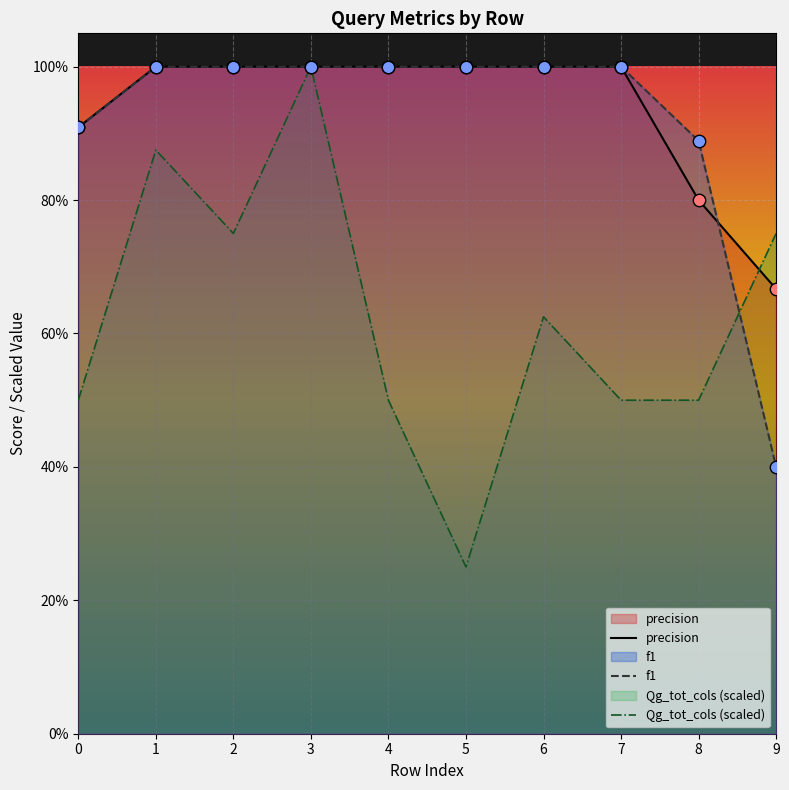

Which series has the largest total across all categories?

precision